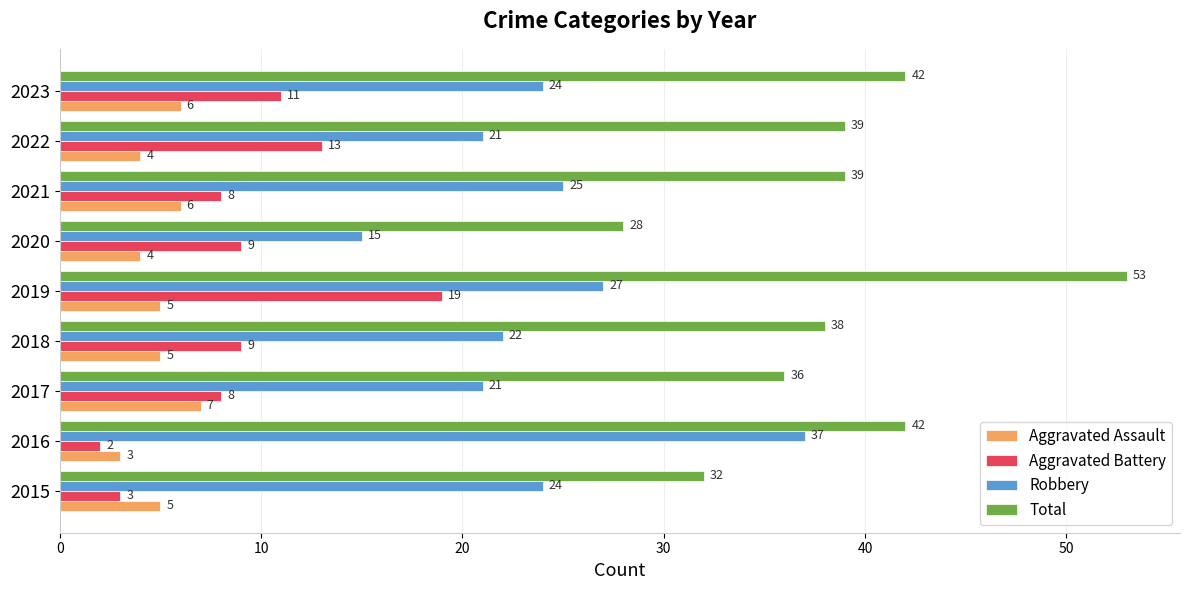

Which series has the largest total across all categories?

Total